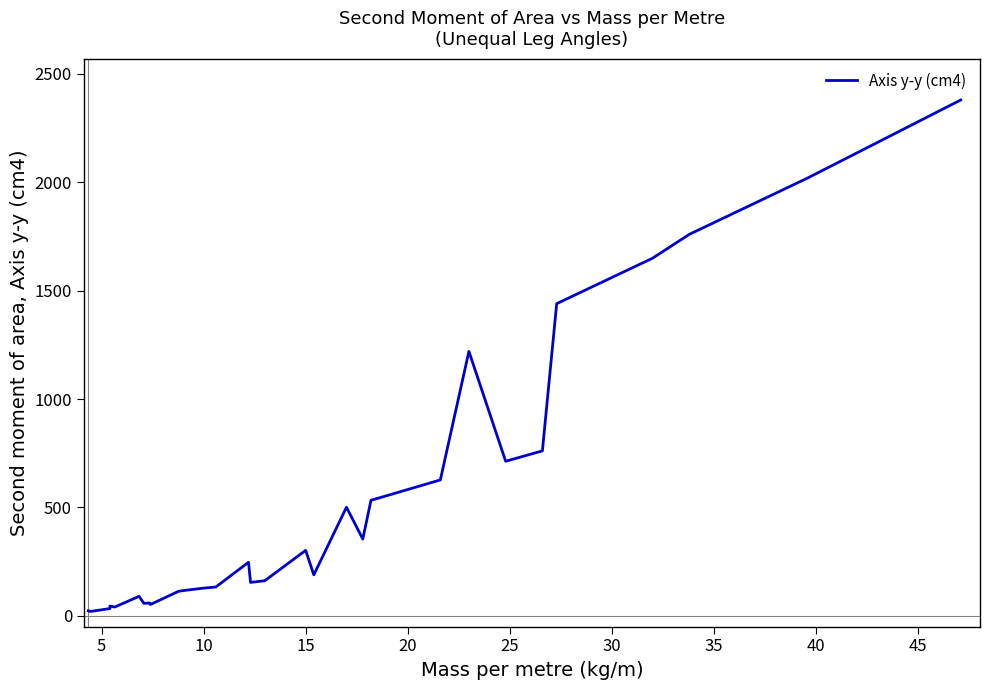

Reading left to right, what are all the values shown in this chart?

23.2	20.1	33.4	44.9	40.5	89.9	57.6	59.0	52.0	113.0	116.0	127.0	133.0	247.0	154.0	162.0	302.0	189.0	501.0	354.0	533.0	588.0	627.0	1220.0	713.0	761.0	1440.0	1650.0	1760.0	2020.0	2380.0